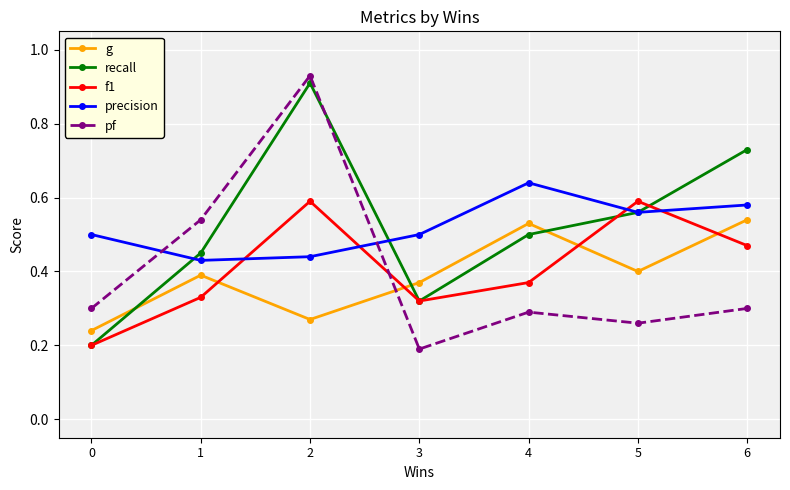

Between 0 and 1, which series saw the biggest shift?

recall